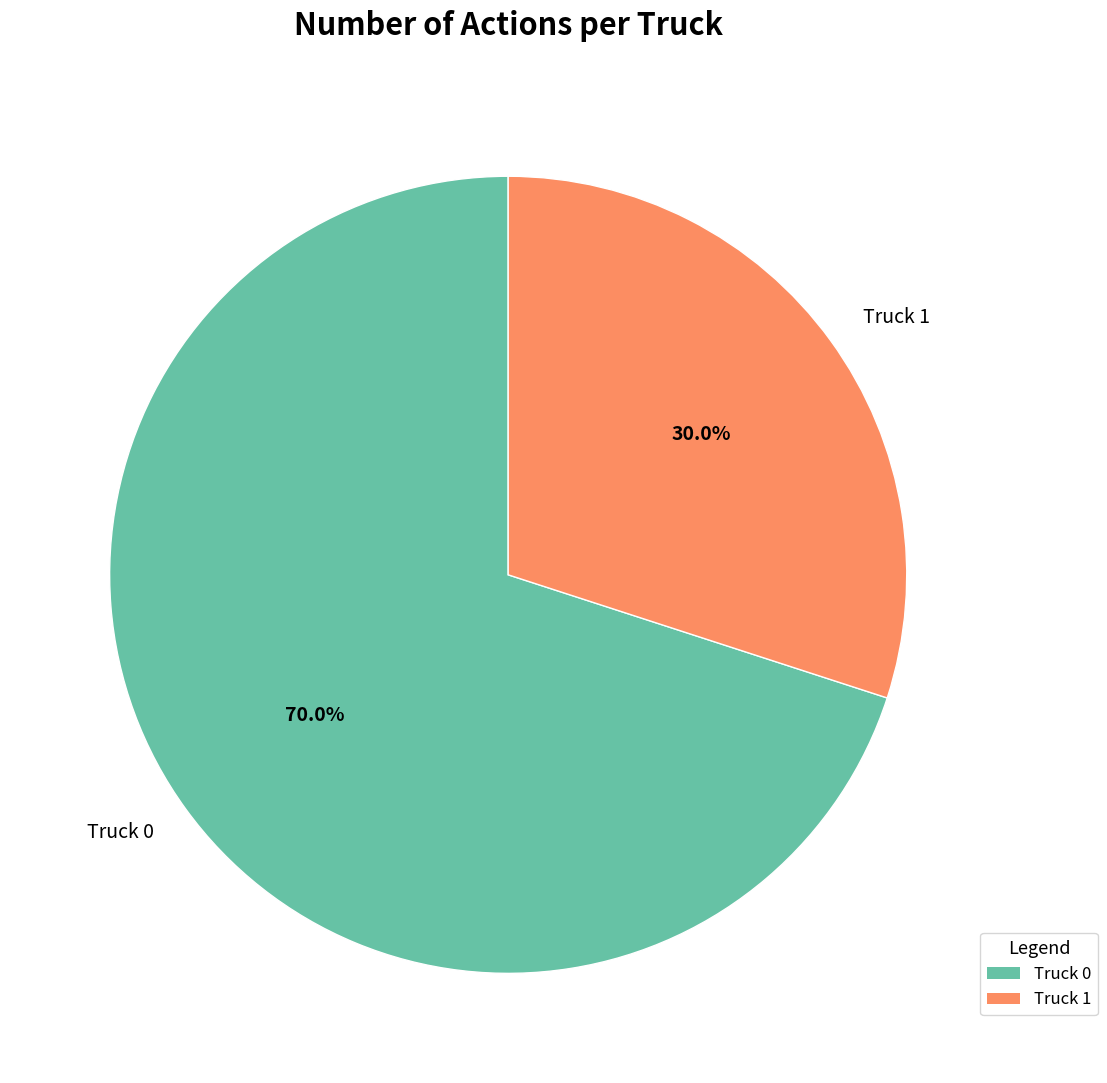

Approximately how many times larger is the value at Truck 0 compared to Truck 1?

2.3